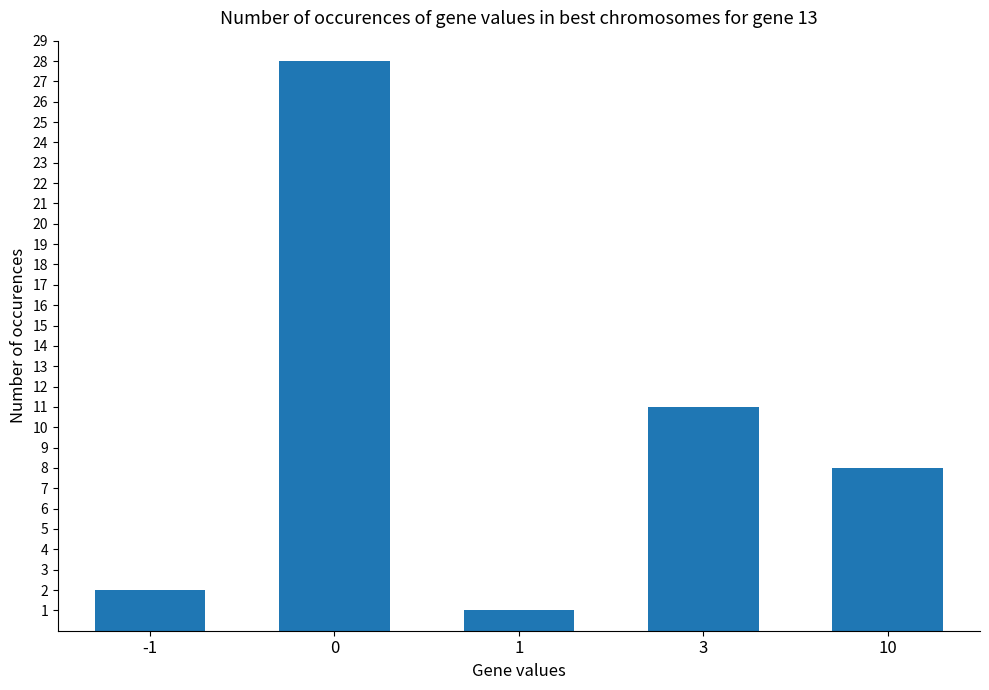

What is the difference between the maximum and minimum values?

27